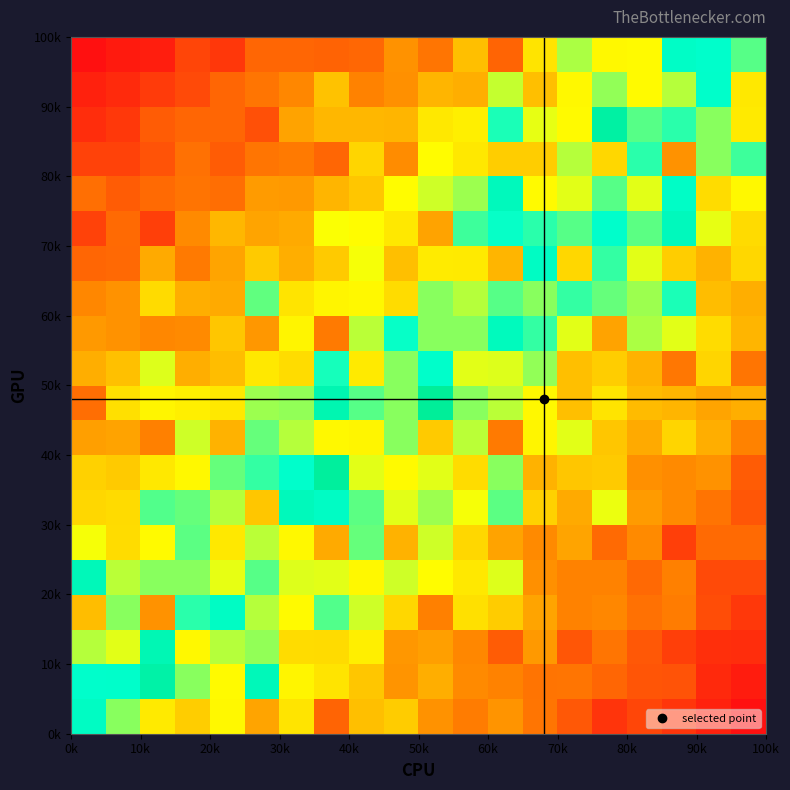

How many distinct data groups are displayed?

20